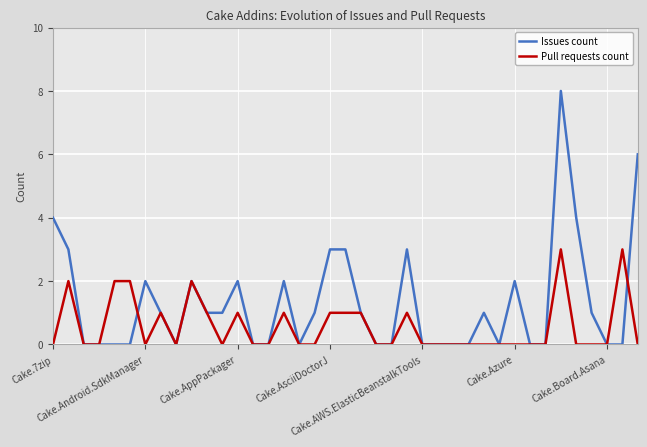

Which series has the widest spread of values?

Issues count